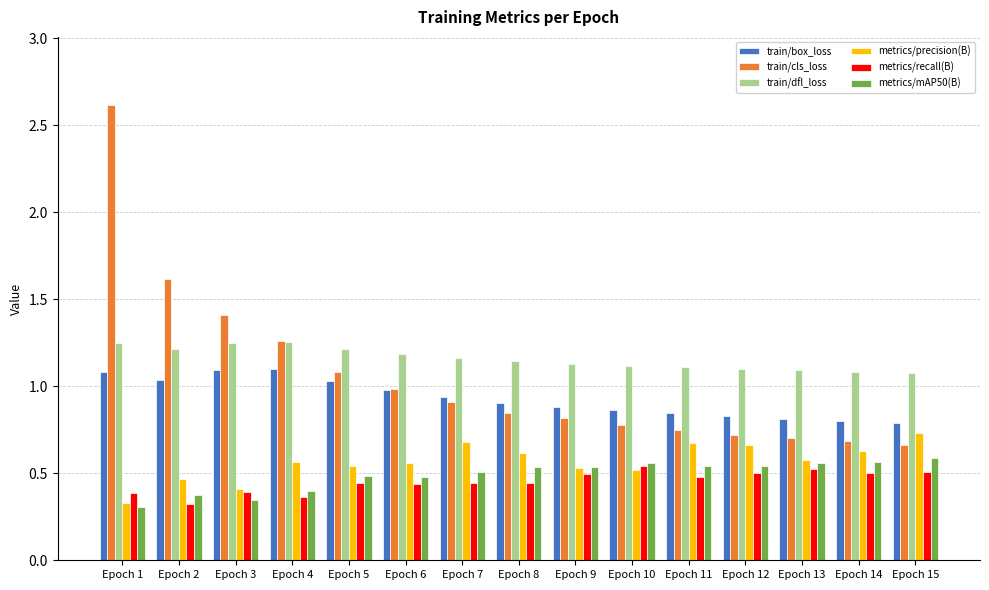

Which category has the highest value across all series?

Epoch 1